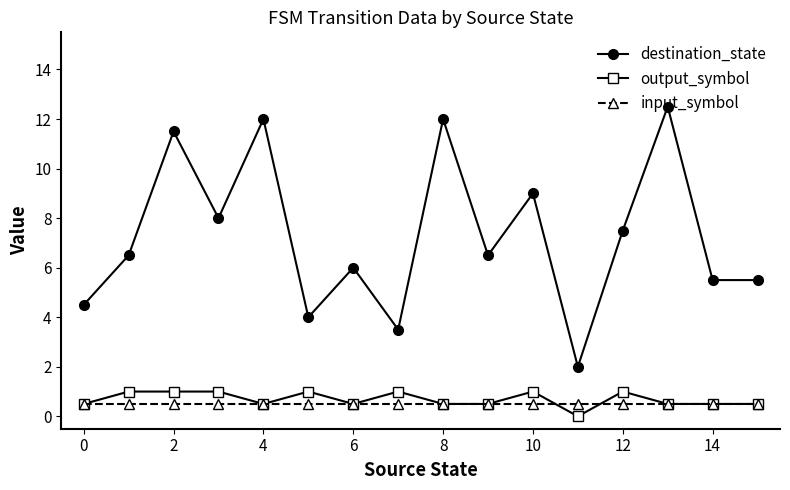

Which series has the largest total across all categories?

destination_state